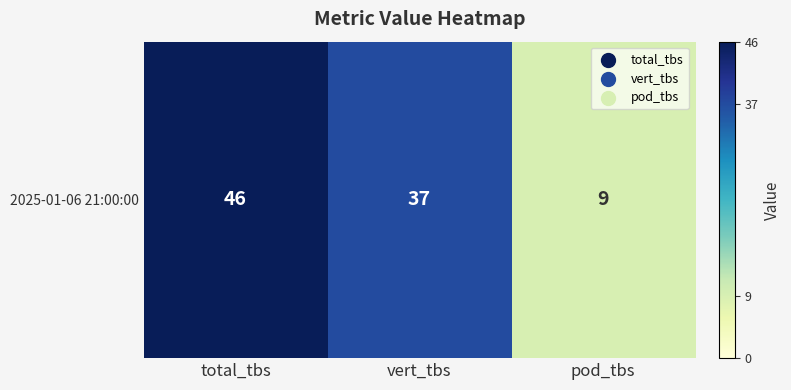

What is the approximate value at total_tbs, to the nearest 5?

45